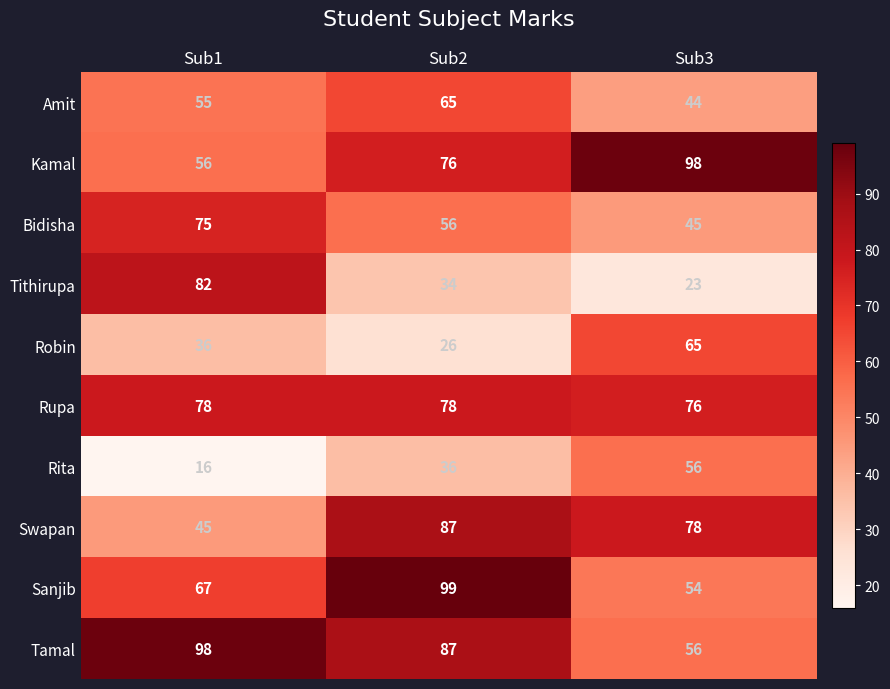

What is the difference between the Bidisha values at Sub1 and Sub2?

19